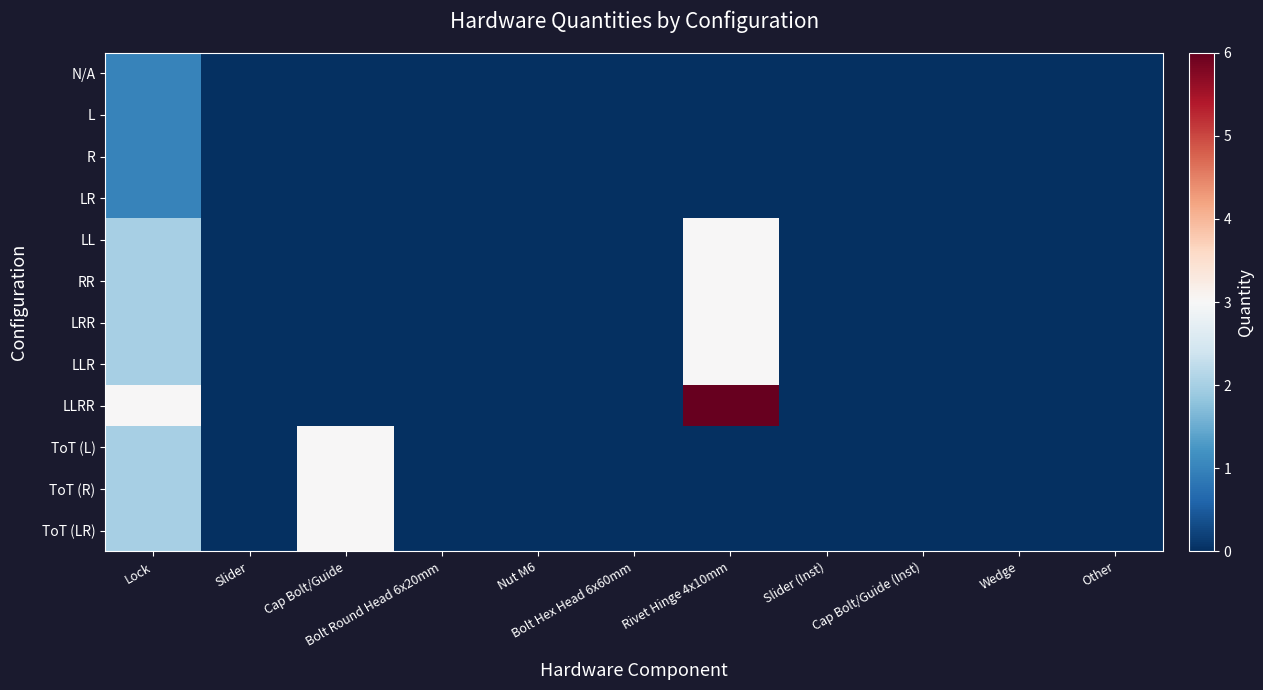

Reading left to right, extract all data points from this chart.

N/A: Lock=1	Slider=0	Cap Bolt/Guide=0	Bolt Round Head 6x20mm=0	Nut M6=0	Bolt Hex Head 6x60mm=0	Rivet Hinge 4x10mm=0	Slider (Inst)=0	Cap Bolt/Guide (Inst)=0	Wedge=0	Other=0
L: Lock=1	Slider=0	Cap Bolt/Guide=0	Bolt Round Head 6x20mm=0	Nut M6=0	Bolt Hex Head 6x60mm=0	Rivet Hinge 4x10mm=0	Slider (Inst)=0	Cap Bolt/Guide (Inst)=0	Wedge=0	Other=0
R: Lock=1	Slider=0	Cap Bolt/Guide=0	Bolt Round Head 6x20mm=0	Nut M6=0	Bolt Hex Head 6x60mm=0	Rivet Hinge 4x10mm=0	Slider (Inst)=0	Cap Bolt/Guide (Inst)=0	Wedge=0	Other=0
LR: Lock=1	Slider=0	Cap Bolt/Guide=0	Bolt Round Head 6x20mm=0	Nut M6=0	Bolt Hex Head 6x60mm=0	Rivet Hinge 4x10mm=0	Slider (Inst)=0	Cap Bolt/Guide (Inst)=0	Wedge=0	Other=0
LL: Lock=2	Slider=0	Cap Bolt/Guide=0	Bolt Round Head 6x20mm=0	Nut M6=0	Bolt Hex Head 6x60mm=0	Rivet Hinge 4x10mm=3	Slider (Inst)=0	Cap Bolt/Guide (Inst)=0	Wedge=0	Other=0
RR: Lock=2	Slider=0	Cap Bolt/Guide=0	Bolt Round Head 6x20mm=0	Nut M6=0	Bolt Hex Head 6x60mm=0	Rivet Hinge 4x10mm=3	Slider (Inst)=0	Cap Bolt/Guide (Inst)=0	Wedge=0	Other=0
LRR: Lock=2	Slider=0	Cap Bolt/Guide=0	Bolt Round Head 6x20mm=0	Nut M6=0	Bolt Hex Head 6x60mm=0	Rivet Hinge 4x10mm=3	Slider (Inst)=0	Cap Bolt/Guide (Inst)=0	Wedge=0	Other=0
LLR: Lock=2	Slider=0	Cap Bolt/Guide=0	Bolt Round Head 6x20mm=0	Nut M6=0	Bolt Hex Head 6x60mm=0	Rivet Hinge 4x10mm=3	Slider (Inst)=0	Cap Bolt/Guide (Inst)=0	Wedge=0	Other=0
LLRR: Lock=3	Slider=0	Cap Bolt/Guide=0	Bolt Round Head 6x20mm=0	Nut M6=0	Bolt Hex Head 6x60mm=0	Rivet Hinge 4x10mm=6	Slider (Inst)=0	Cap Bolt/Guide (Inst)=0	Wedge=0	Other=0
ToT (L): Lock=2	Slider=0	Cap Bolt/Guide=3	Bolt Round Head 6x20mm=0	Nut M6=0	Bolt Hex Head 6x60mm=0	Rivet Hinge 4x10mm=0	Slider (Inst)=0	Cap Bolt/Guide (Inst)=0	Wedge=0	Other=0
ToT (R): Lock=2	Slider=0	Cap Bolt/Guide=3	Bolt Round Head 6x20mm=0	Nut M6=0	Bolt Hex Head 6x60mm=0	Rivet Hinge 4x10mm=0	Slider (Inst)=0	Cap Bolt/Guide (Inst)=0	Wedge=0	Other=0
ToT (LR): Lock=2	Slider=0	Cap Bolt/Guide=3	Bolt Round Head 6x20mm=0	Nut M6=0	Bolt Hex Head 6x60mm=0	Rivet Hinge 4x10mm=0	Slider (Inst)=0	Cap Bolt/Guide (Inst)=0	Wedge=0	Other=0